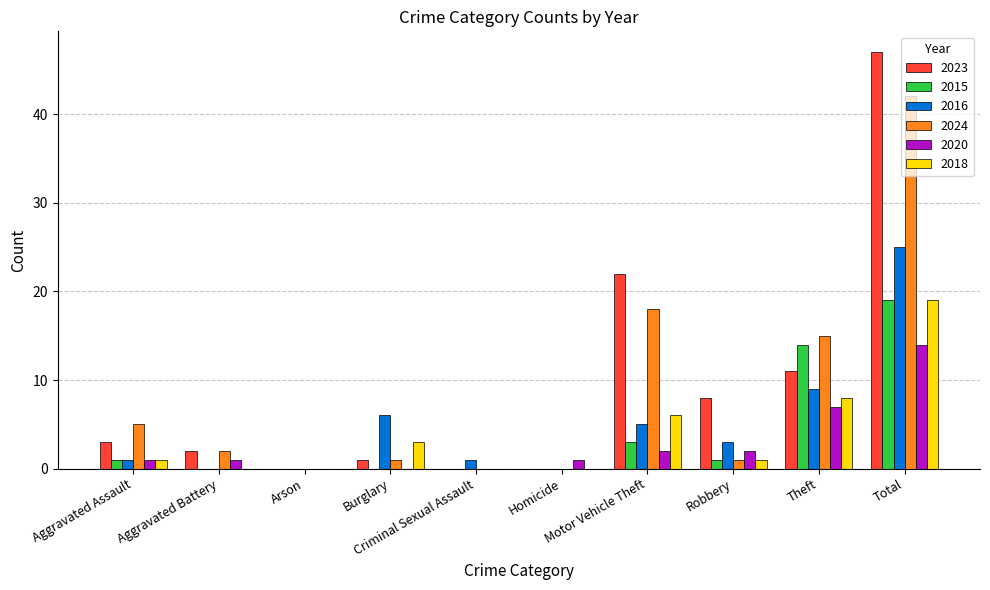

What is the greatest value displayed?

47